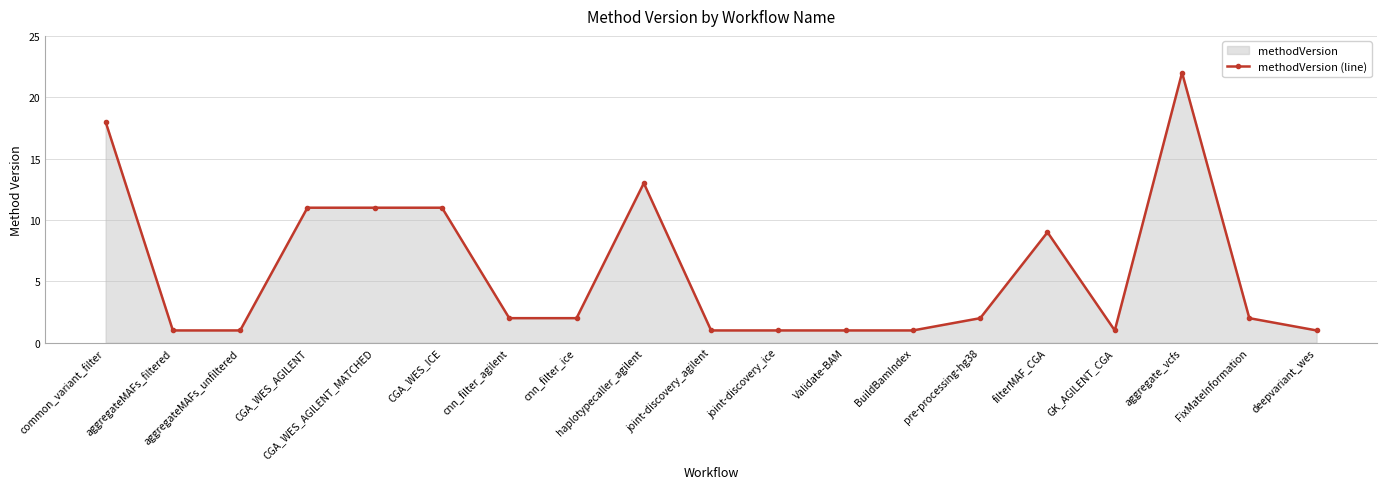

How many lines are shown in the chart?

1